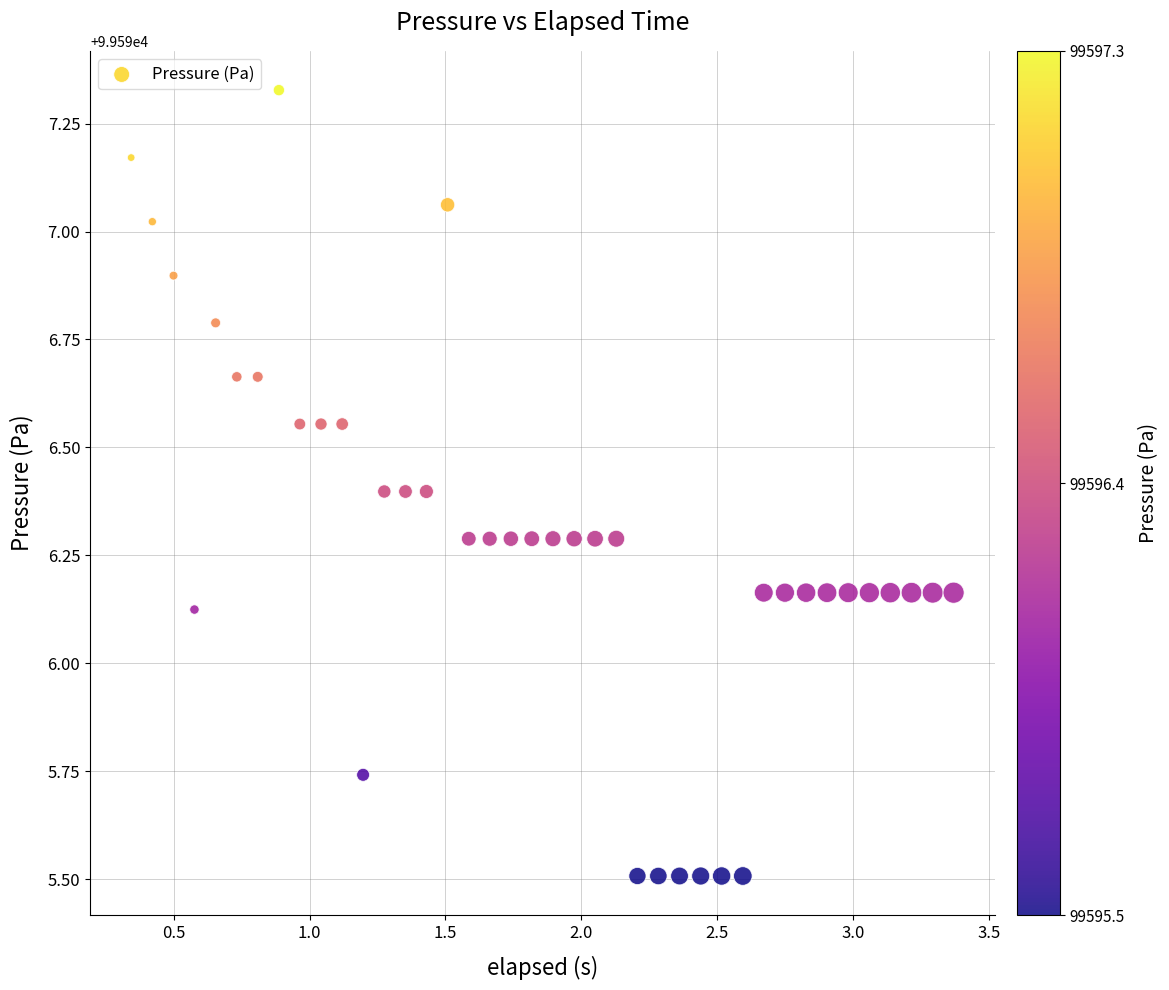

What is the range of Y values (max minus min)?

1.8